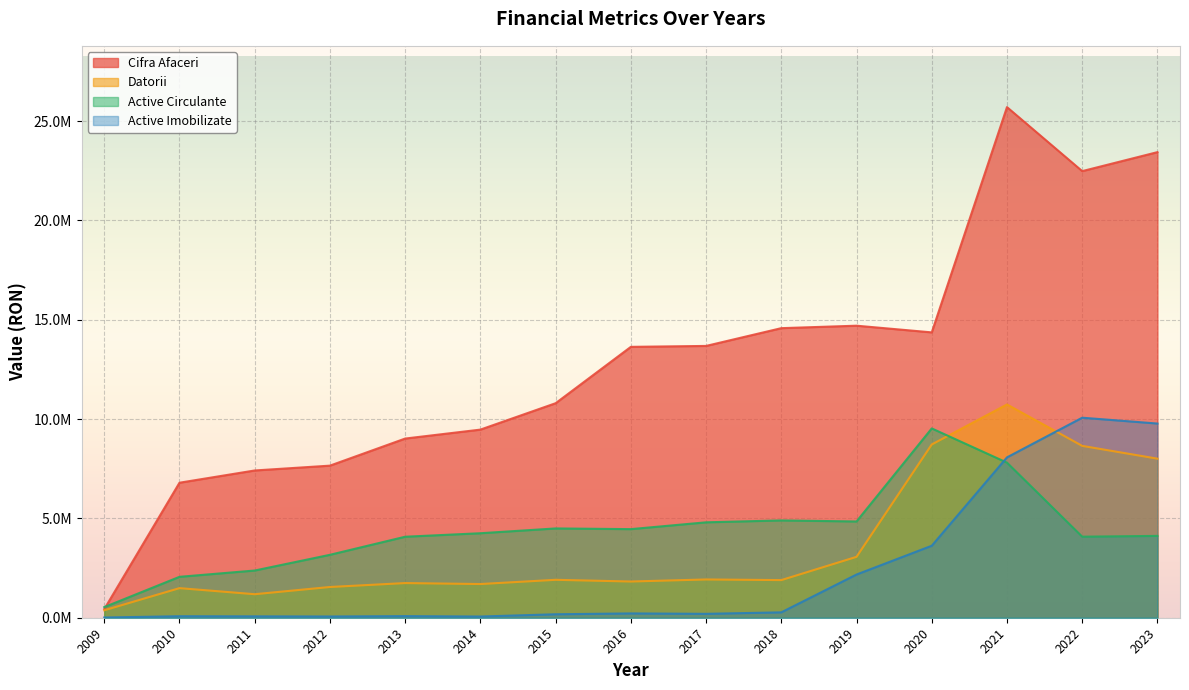

What are all the series names shown in the legend?

Cifra Afaceri, Datorii, Active Circulante, Active Imobilizate